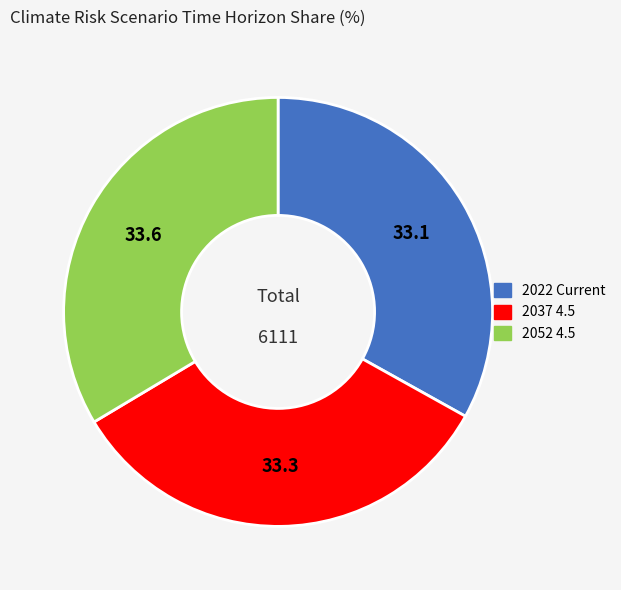

Does any single category account for the majority?

No